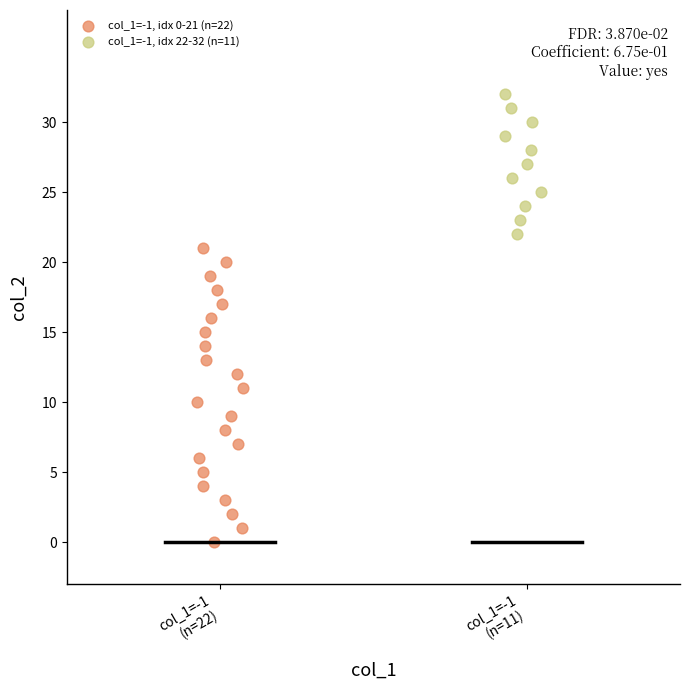

Which series has the largest Y range (max minus min)?

col_1=-1, idx 0-21 (n=22)